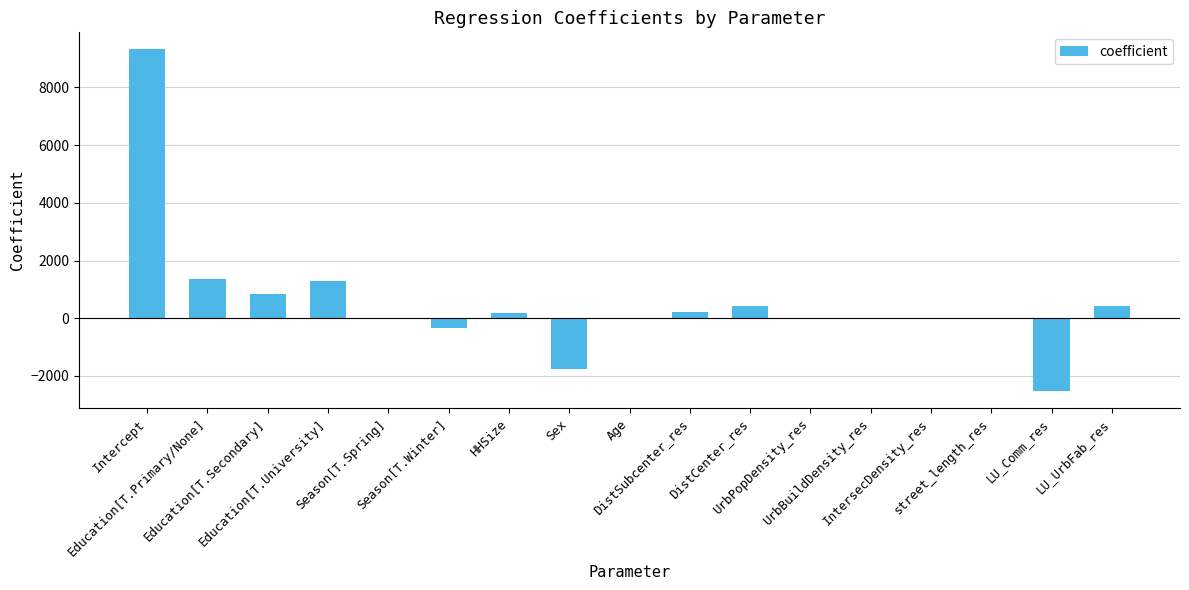

What is the sum of all values?

9313.1